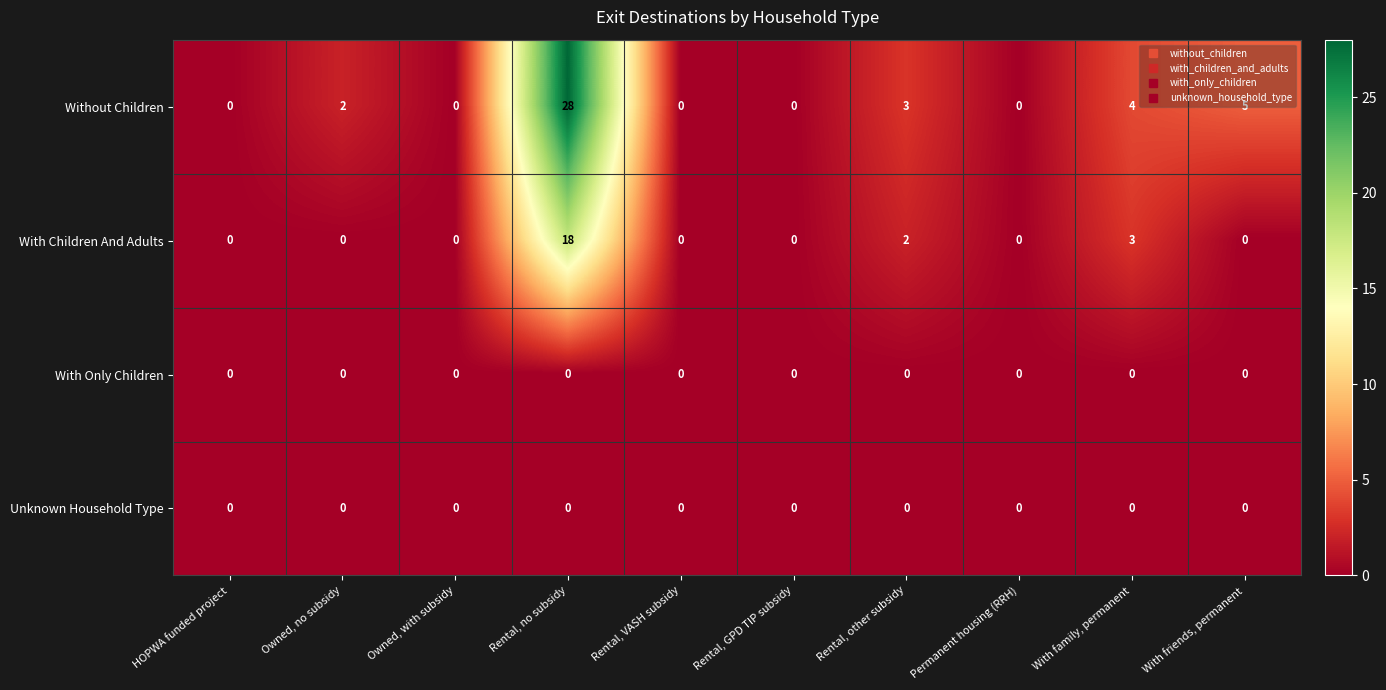

True or false: With Children And Adults has a value of 0 at With friends, permanent.

True